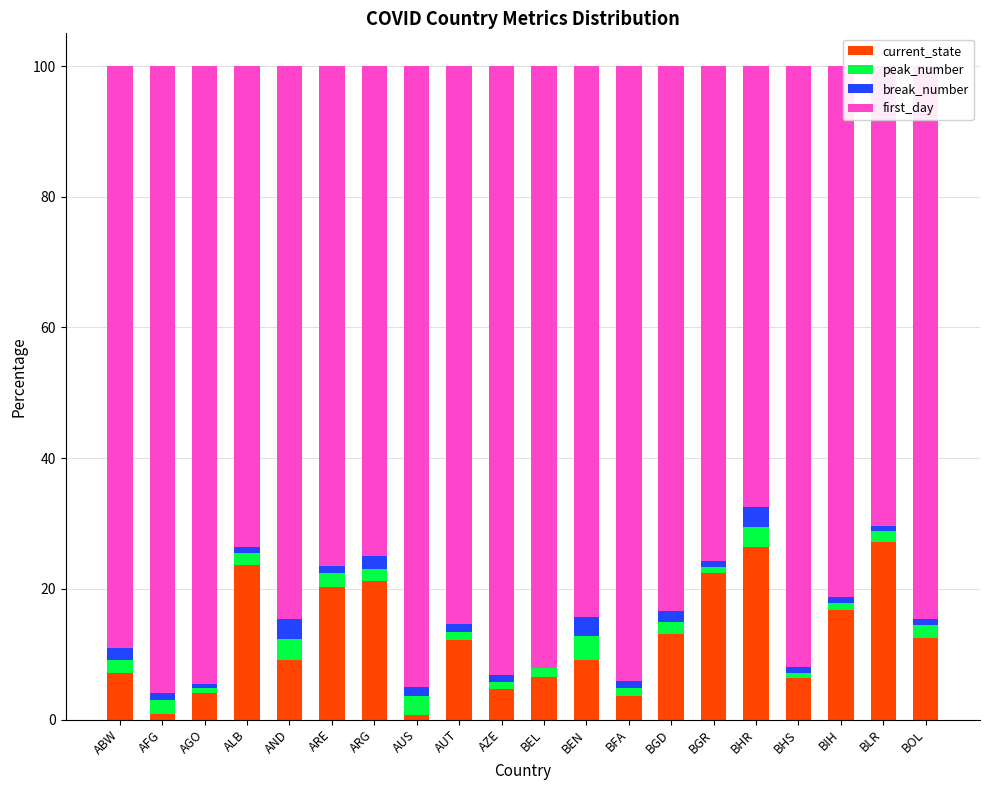

What is the maximum value for current_state?

27.1